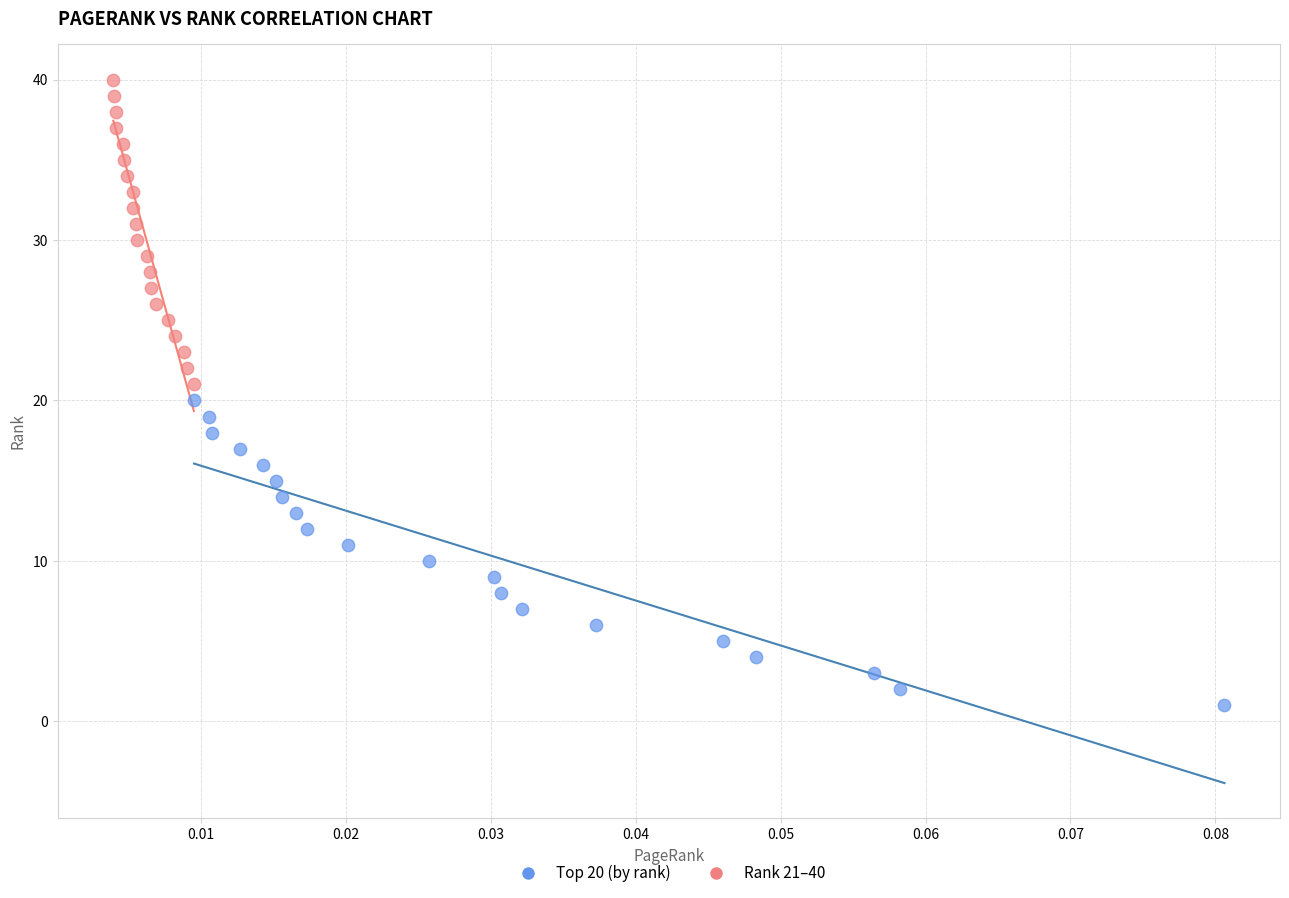

Which series contains the lowest Y value?

Top 20 (by rank)